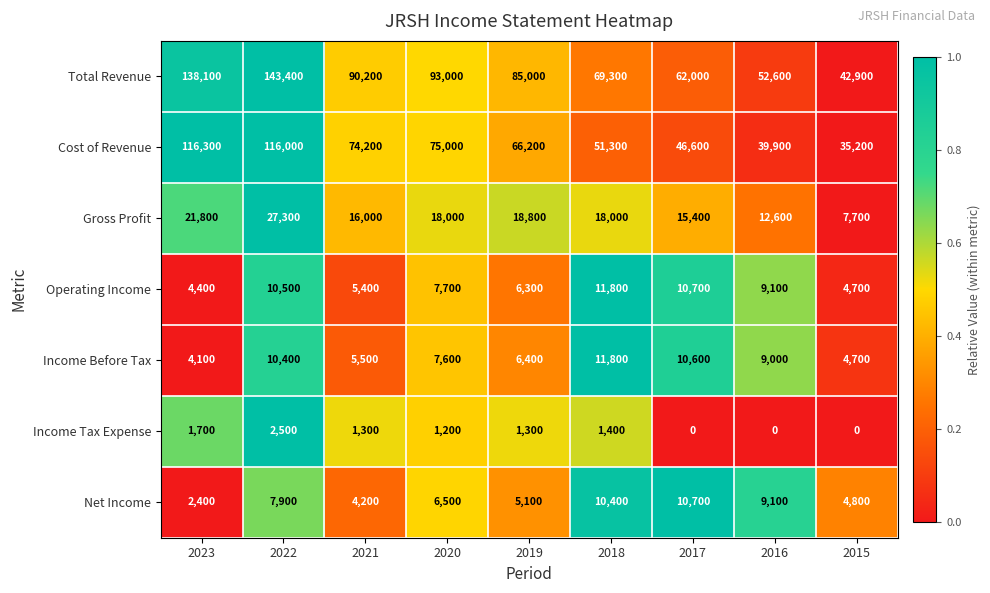

At how many categories does at least one series exceed 0?

9